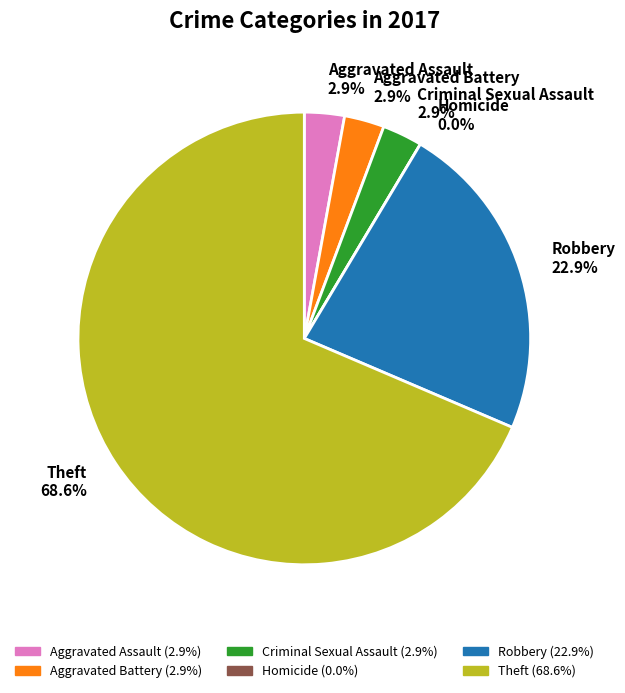

What portion of the pie excludes Robbery?

77.1%